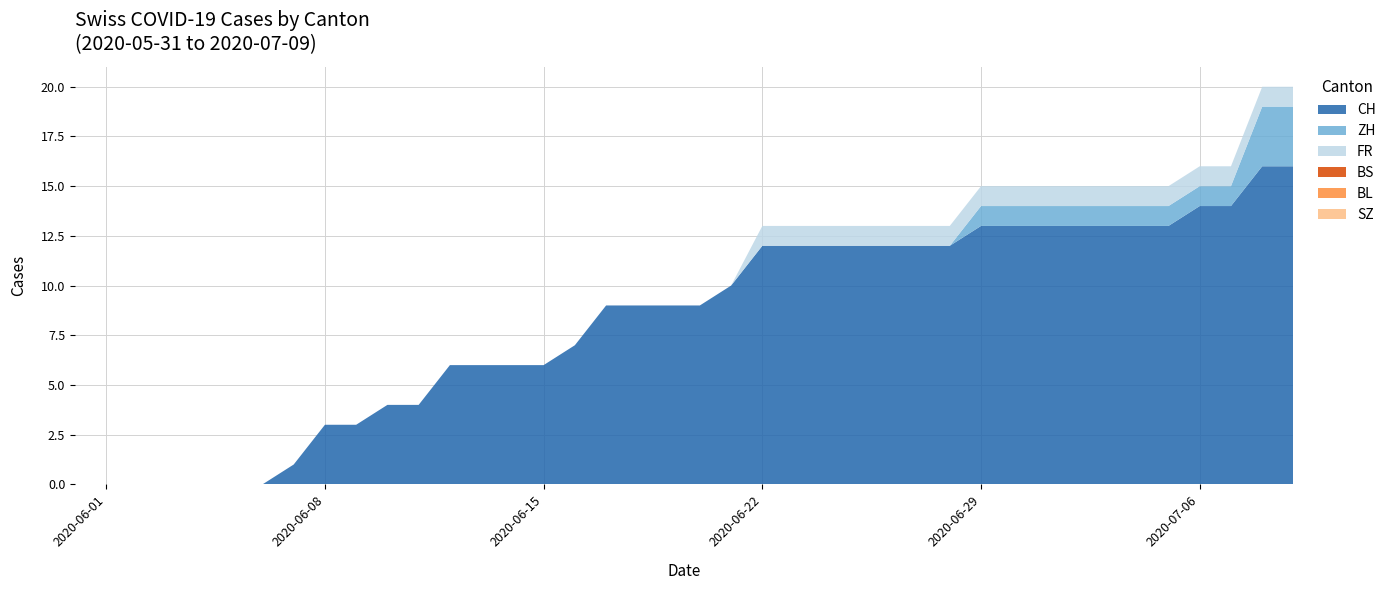

Reading left to right, what are all the values shown in this chart?

CH: 0	0	0	0	0	0	0	1	3	3	4	4	6	6	6	6	7	9	9	9	9	10	12	12	12	12	12	12	12	13	13	13	13	13	13	13	14	14	16	16
ZH: 0	0	0	0	0	0	0	0	0	0	0	0	0	0	0	0	0	0	0	0	0	0	0	0	0	0	0	0	0	1	1	1	1	1	1	1	1	1	3	3
FR: 0	0	0	0	0	0	0	0	0	0	0	0	0	0	0	0	0	0	0	0	0	0	1	1	1	1	1	1	1	1	1	1	1	1	1	1	1	1	1	1
BS: 0	0	0	0	0	0	0	0	0	0	0	0	0	0	0	0	0	0	0	0	0	0	0	0	0	0	0	0	0	0	0	0	0	0	0	0	0	0	0	0
BL: 0	0	0	0	0	0	0	0	0	0	0	0	0	0	0	0	0	0	0	0	0	0	0	0	0	0	0	0	0	0	0	0	0	0	0	0	0	0	0	0
SZ: 0	0	0	0	0	0	0	0	0	0	0	0	0	0	0	0	0	0	0	0	0	0	0	0	0	0	0	0	0	0	0	0	0	0	0	0	0	0	0	0